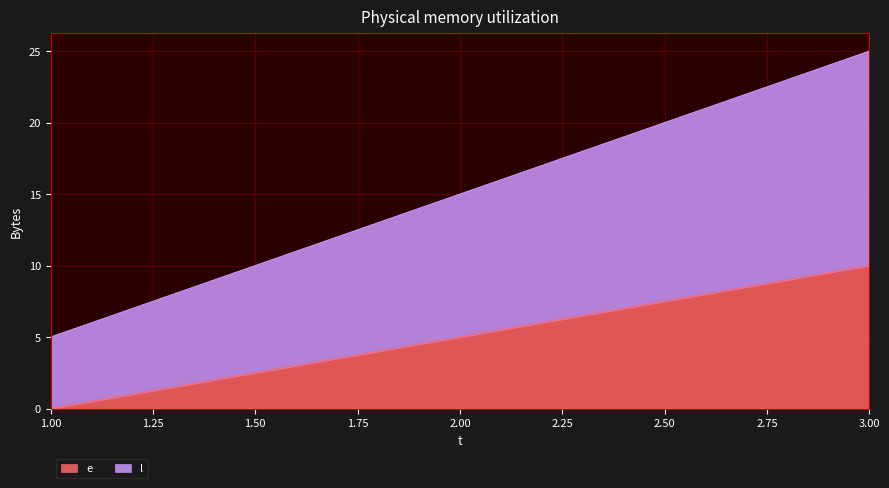

Reading left to right, extract all data points from this chart.

e: 0	5	10
l: 5	15	25